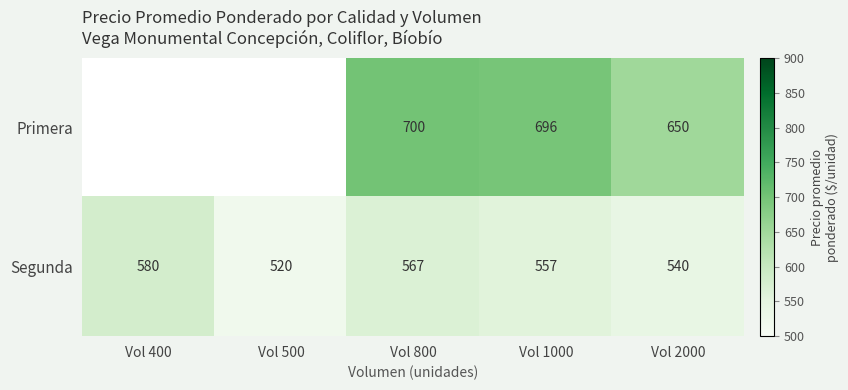

What is the sum of the Primera values at Vol 800 and Vol 2000?

1350